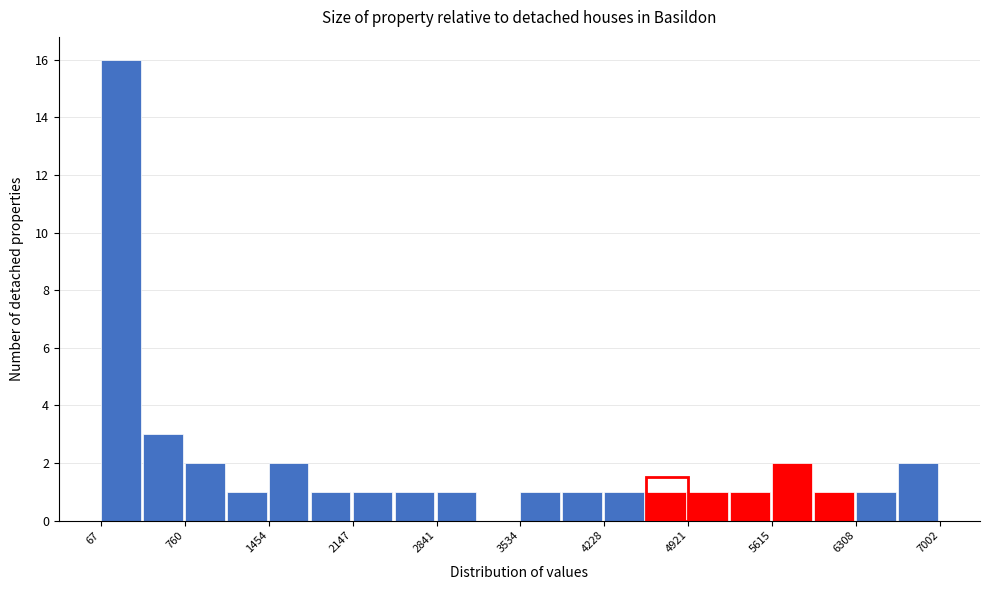

Around what value on the x-axis is the tallest bar? Give the approximate position of its centre, as read against the axis.

200